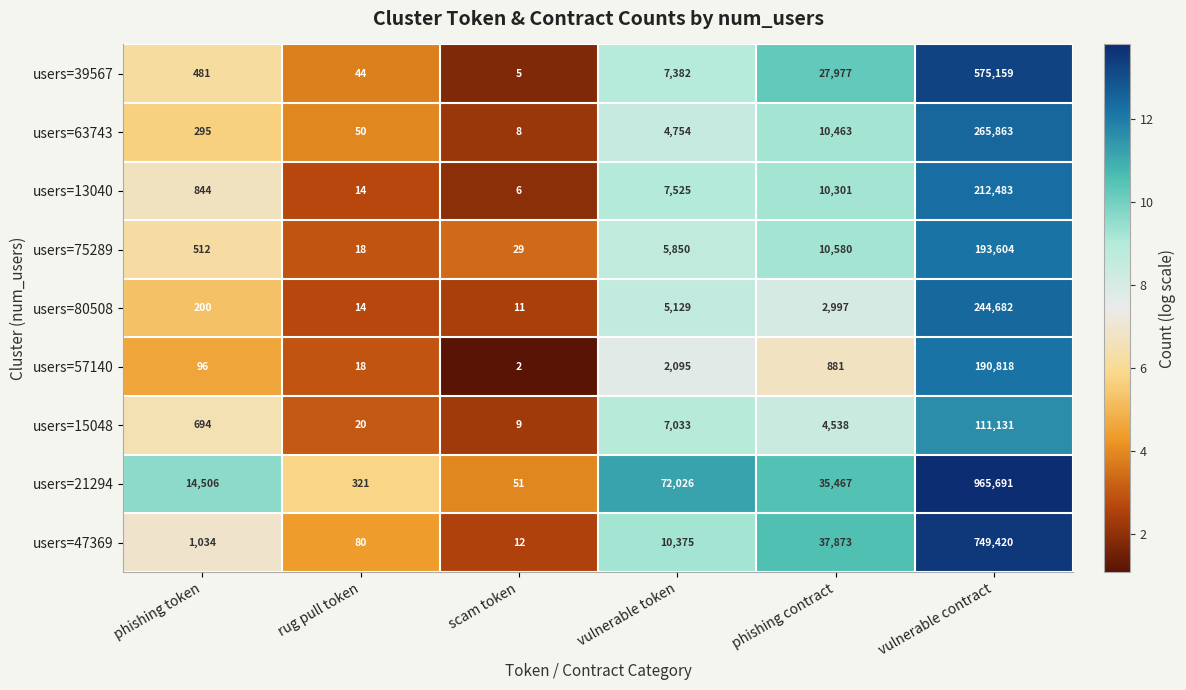

Is it true that users=21294 equals 60627 at phishing contract?

False